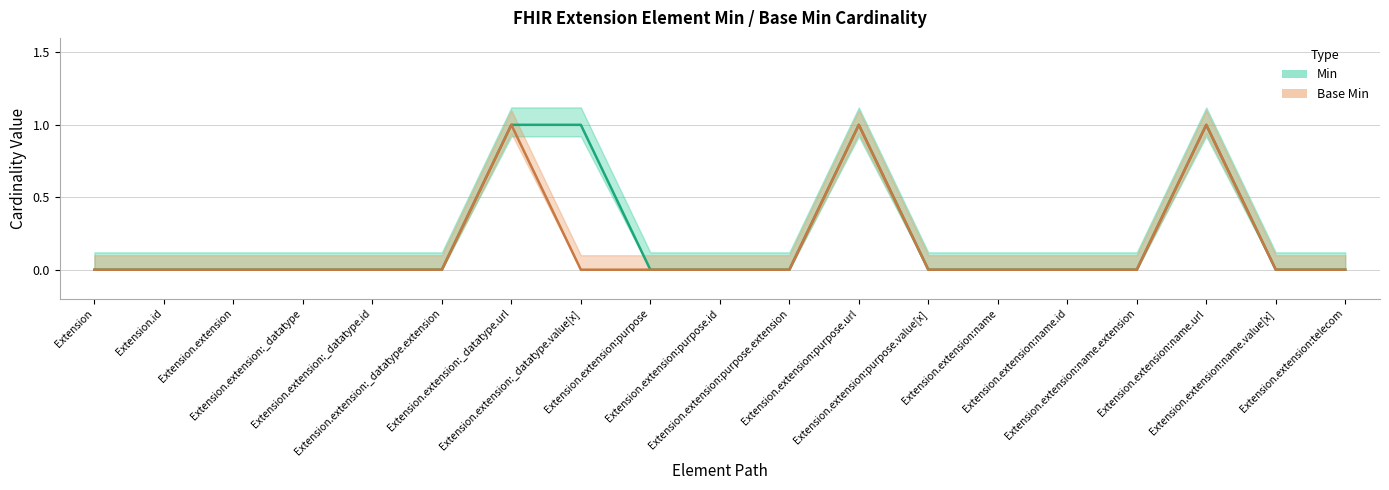

How many lines are shown in the chart?

2